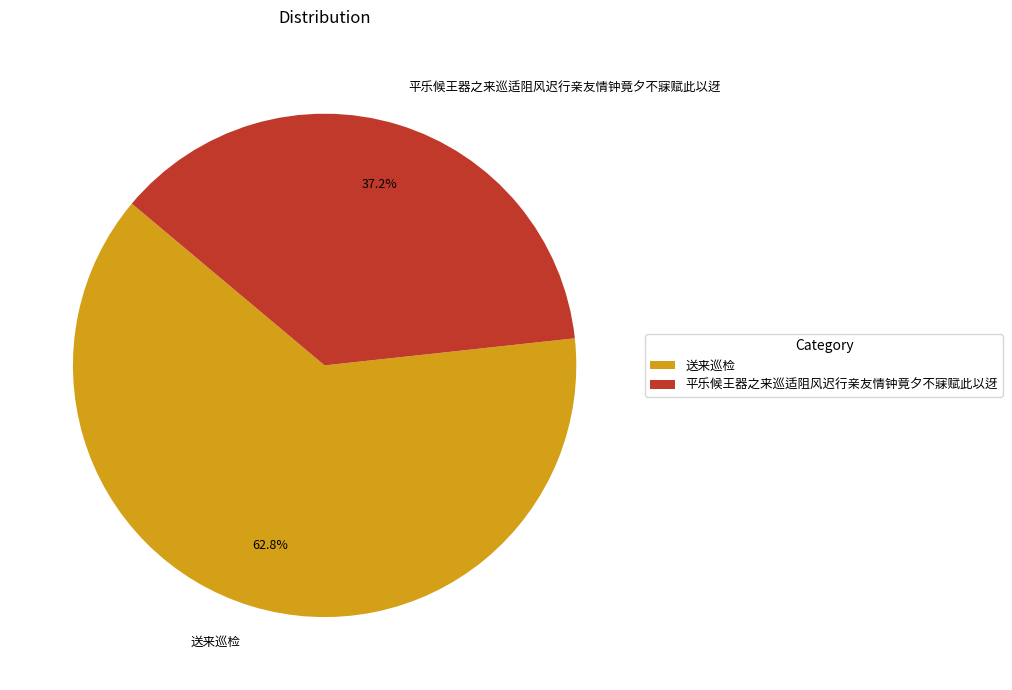

How many slices are in this pie chart?

2